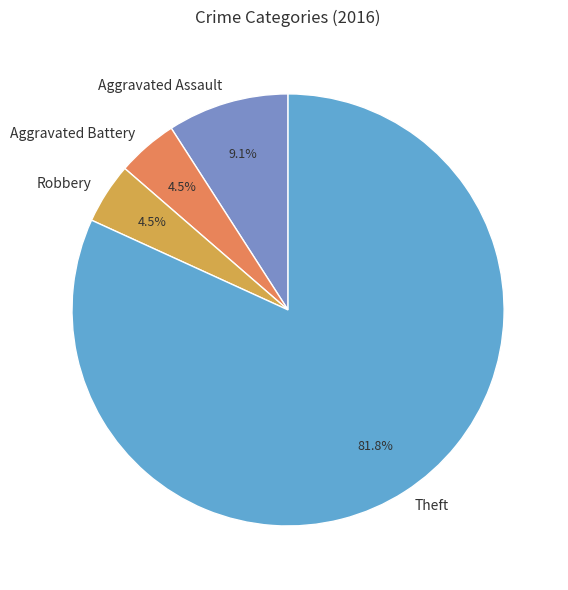

What is the majority slice?

Theft